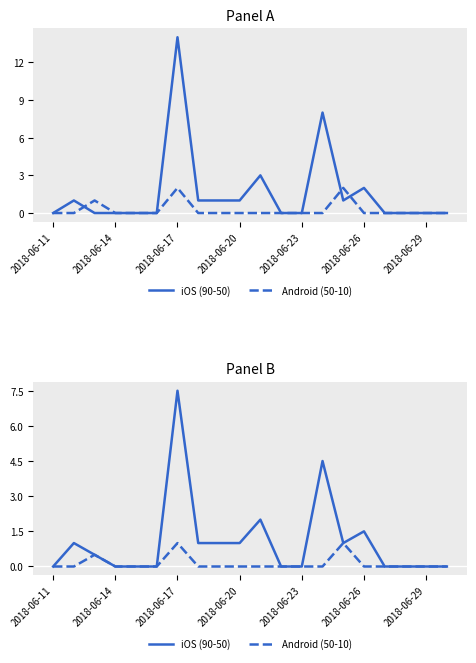

Which series has the largest total across all categories?

iOS (90-50)